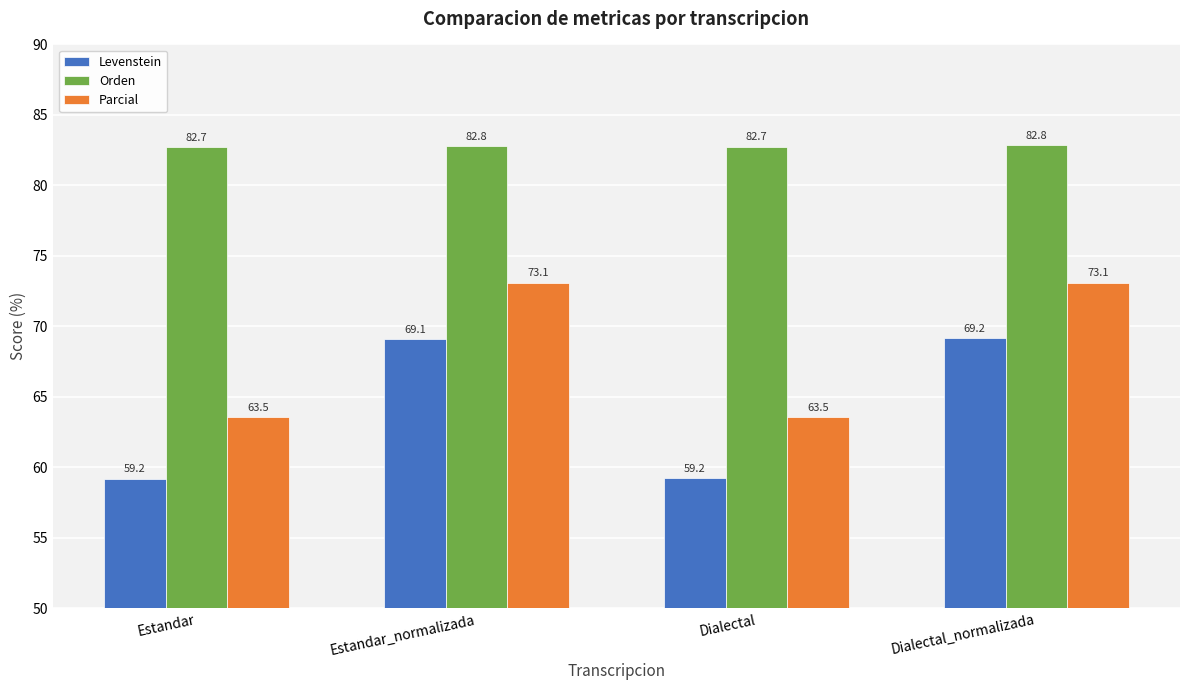

Reading left to right, list all the values displayed in this chart.

Levenstein: Estandar=59.2	Estandar_normalizada=69.1	Dialectal=59.2	Dialectal_normalizada=69.2
Orden: Estandar=82.7	Estandar_normalizada=82.8	Dialectal=82.7	Dialectal_normalizada=82.8
Parcial: Estandar=63.5	Estandar_normalizada=73.1	Dialectal=63.5	Dialectal_normalizada=73.1